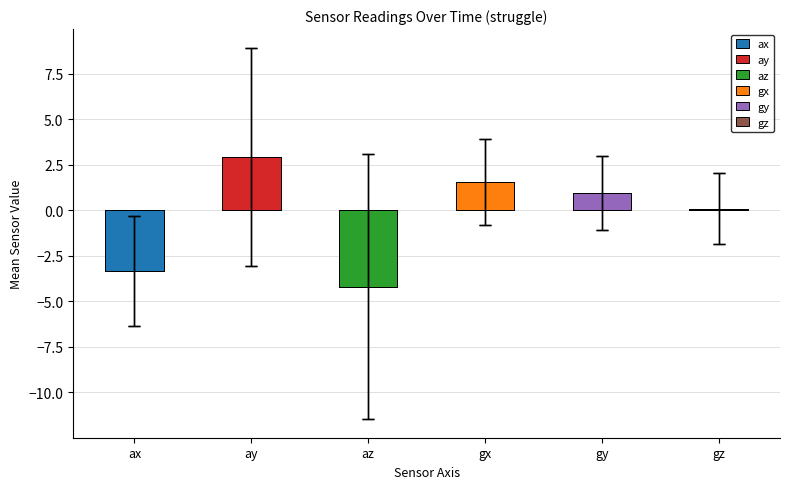

The ay series shows 27.4 at 200. True or false?

False